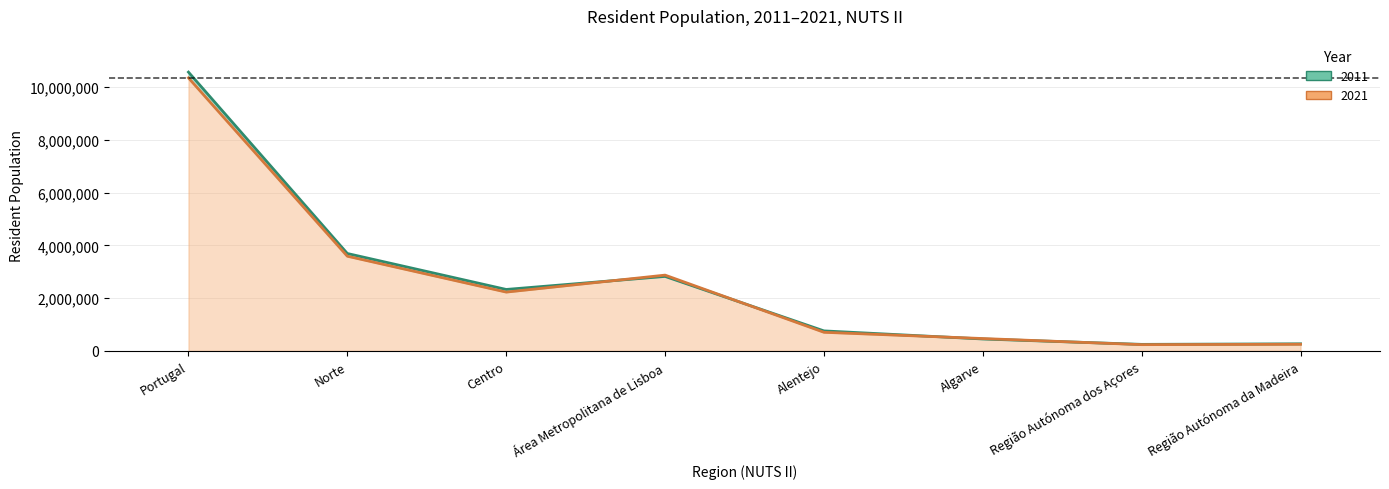

Between Área Metropolitana de Lisboa and Centro, which is larger?

Área Metropolitana de Lisboa